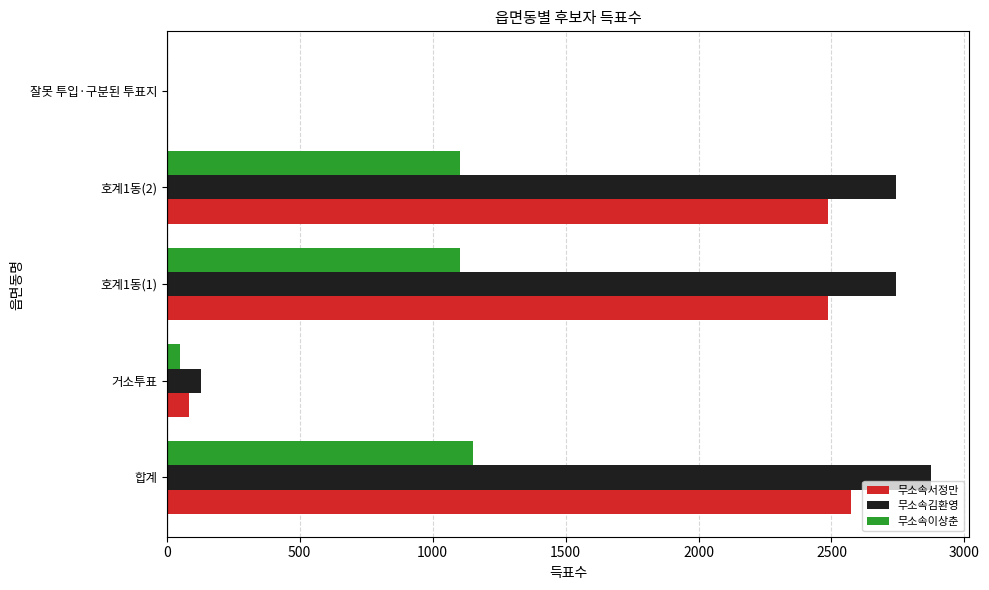

Which series has the largest range (max minus min)?

무소속김환영